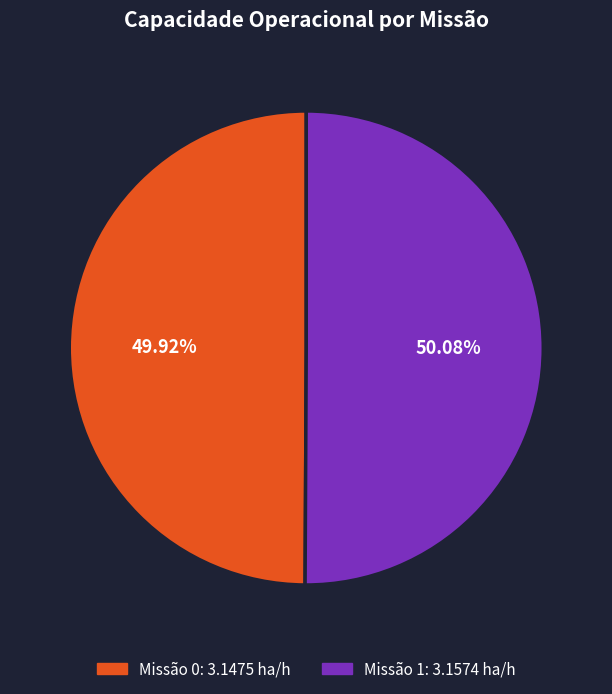

Does any single category account for the majority?

Yes